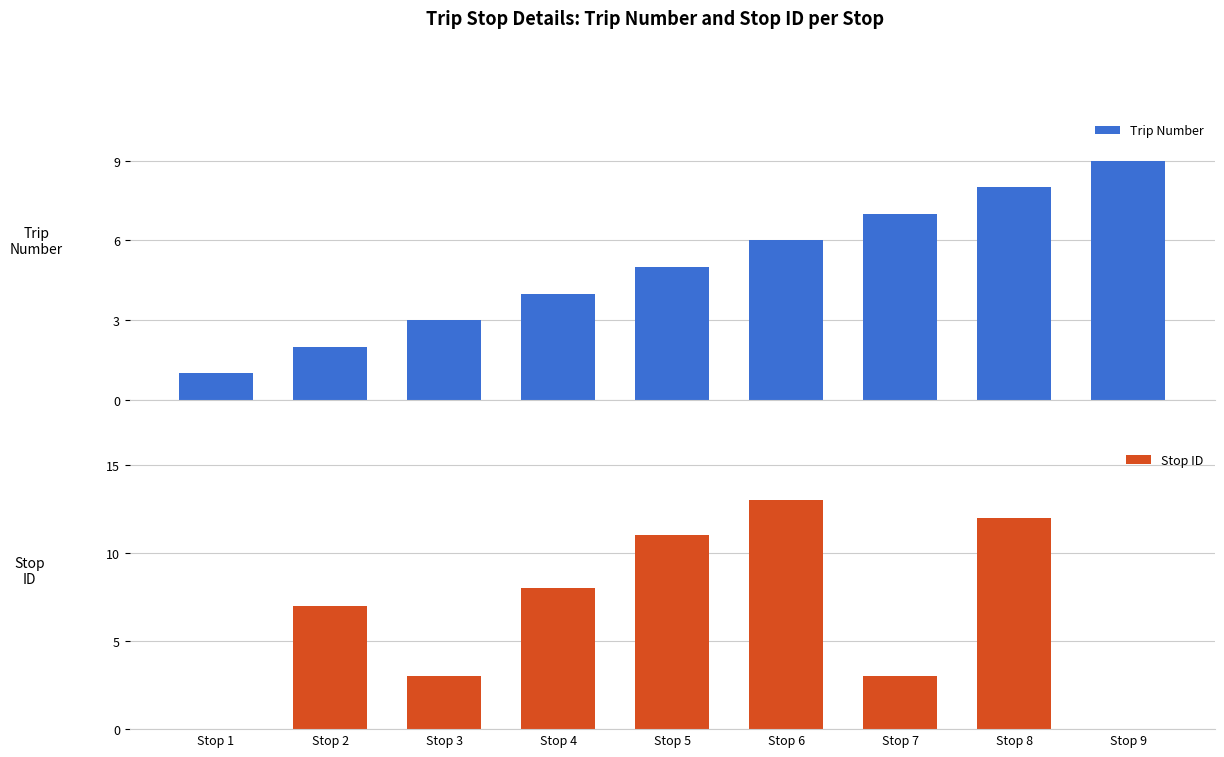

List the labels in order of Stop ID value, largest first.

Stop 6, Stop 8, Stop 5, Stop 4, Stop 2, Stop 3, Stop 7, Stop 1, Stop 9